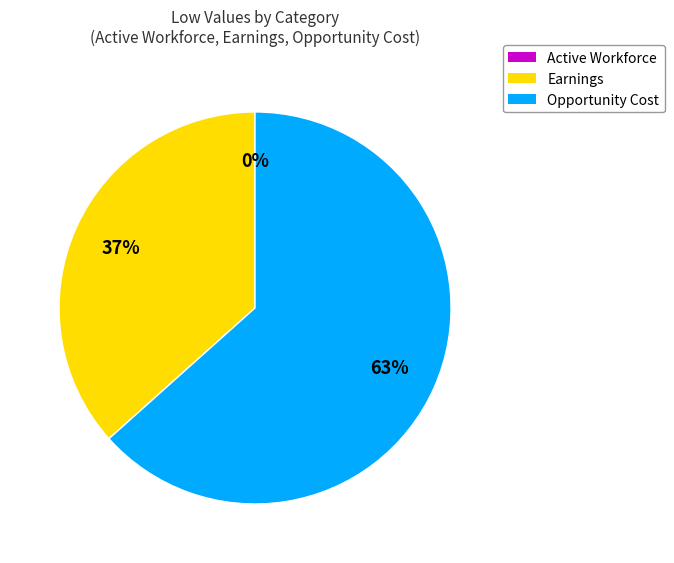

Which has a higher value, Earnings or Opportunity Cost?

Opportunity Cost